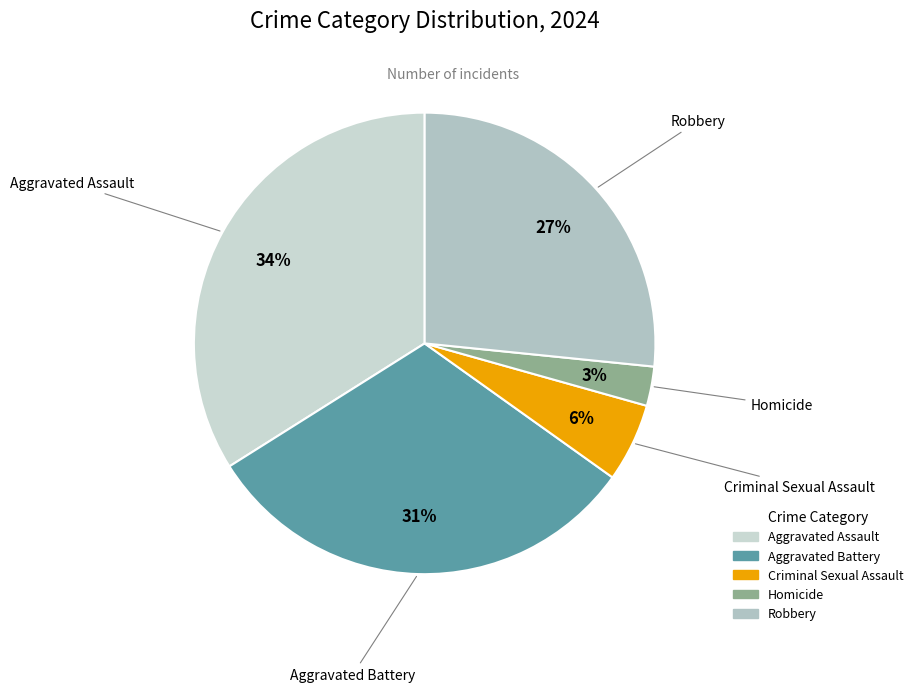

True or false: Aggravated Assault accounts for 34% of the total.

True